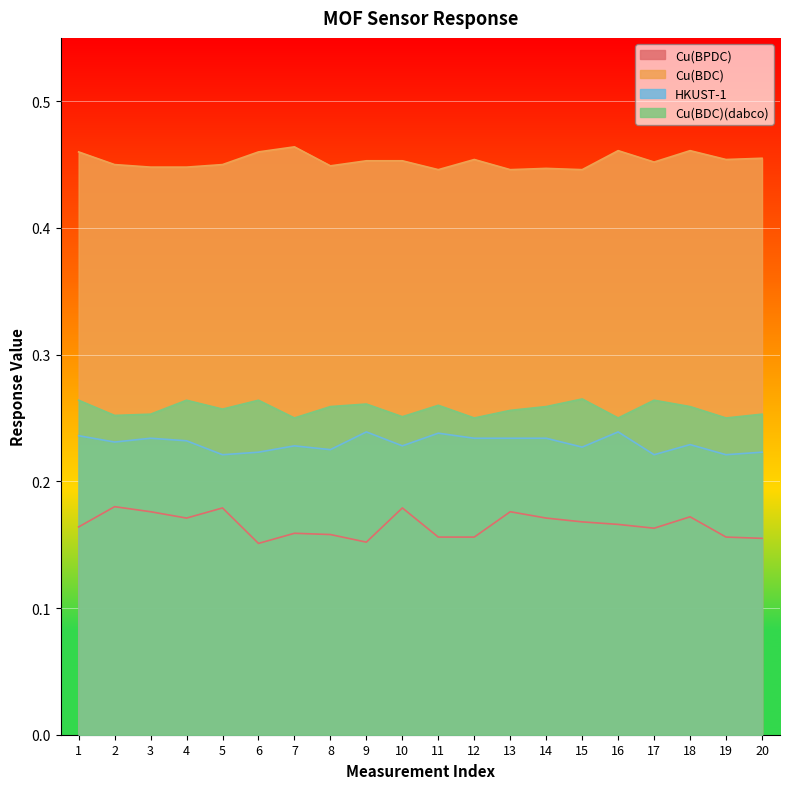

Which category has the highest value across all series?

7